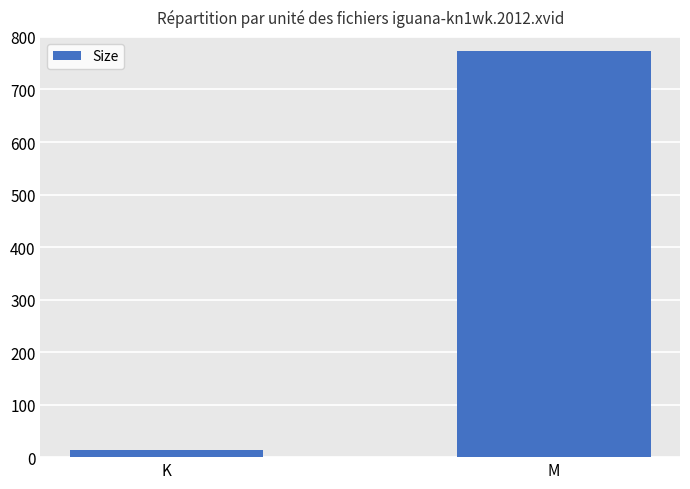

What is the greatest value displayed?

773.7